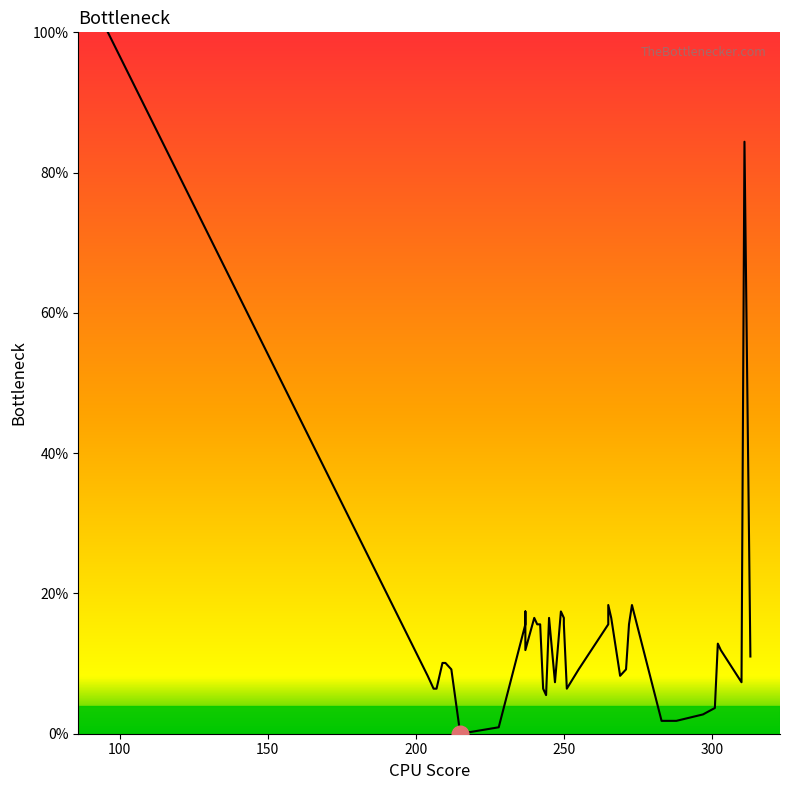

Reading right to left, extract all data points from this chart.

11.0	84.4	7.3	11.9	12.8	3.7	2.8	1.8	1.8	18.3	15.6	9.2	8.3	16.5	18.3	15.6	9.2	6.4	15.6	16.5	17.4	7.3	16.5	5.5	6.4	15.6	15.6	16.5	11.9	17.4	15.6	0.9	0.0	9.2	10.1	10.1	6.4	6.4	8.3	100.0